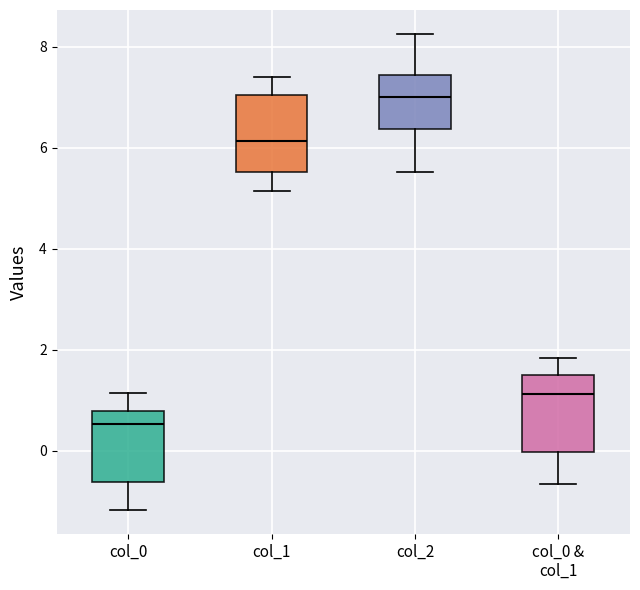

Reading left to right, read every box against the y-axis: the position of its median line, the range the box covers, and the ends of its whiskers. The values are not printed on the chart, so give them approximately, as read against the axis.

col_0: median 0.6, box -0.6 to 0.8, whiskers -1.2 to 1.2
col_1: median 6.2, box 5.6 to 7.0, whiskers 5.2 to 7.4
col_2: median 7.0, box 6.4 to 7.4, whiskers 5.6 to 8.2
col_0 & col_1: median 1.2, box 0.0 to 1.6, whiskers -0.6 to 1.8